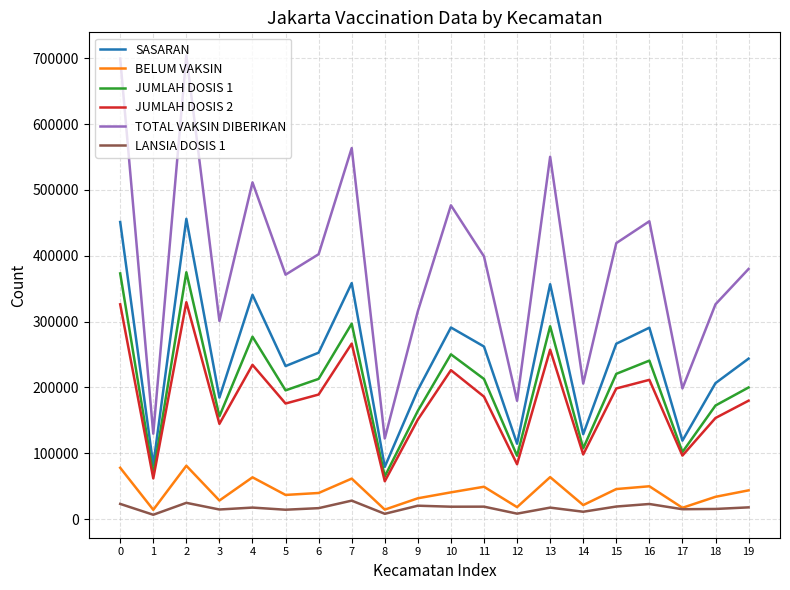

Which series changed the most between 3 and 11?

TOTAL VAKSIN DIBERIKAN